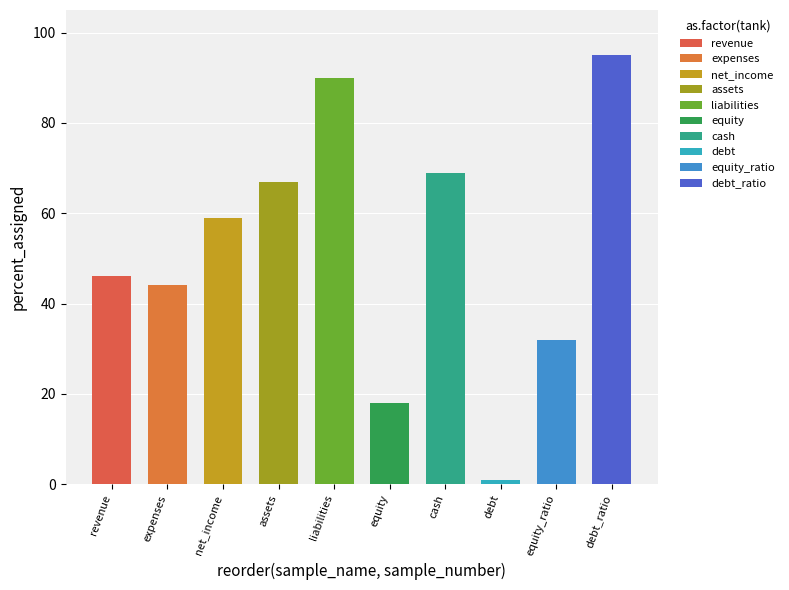

What is the maximum value shown in the chart?

95